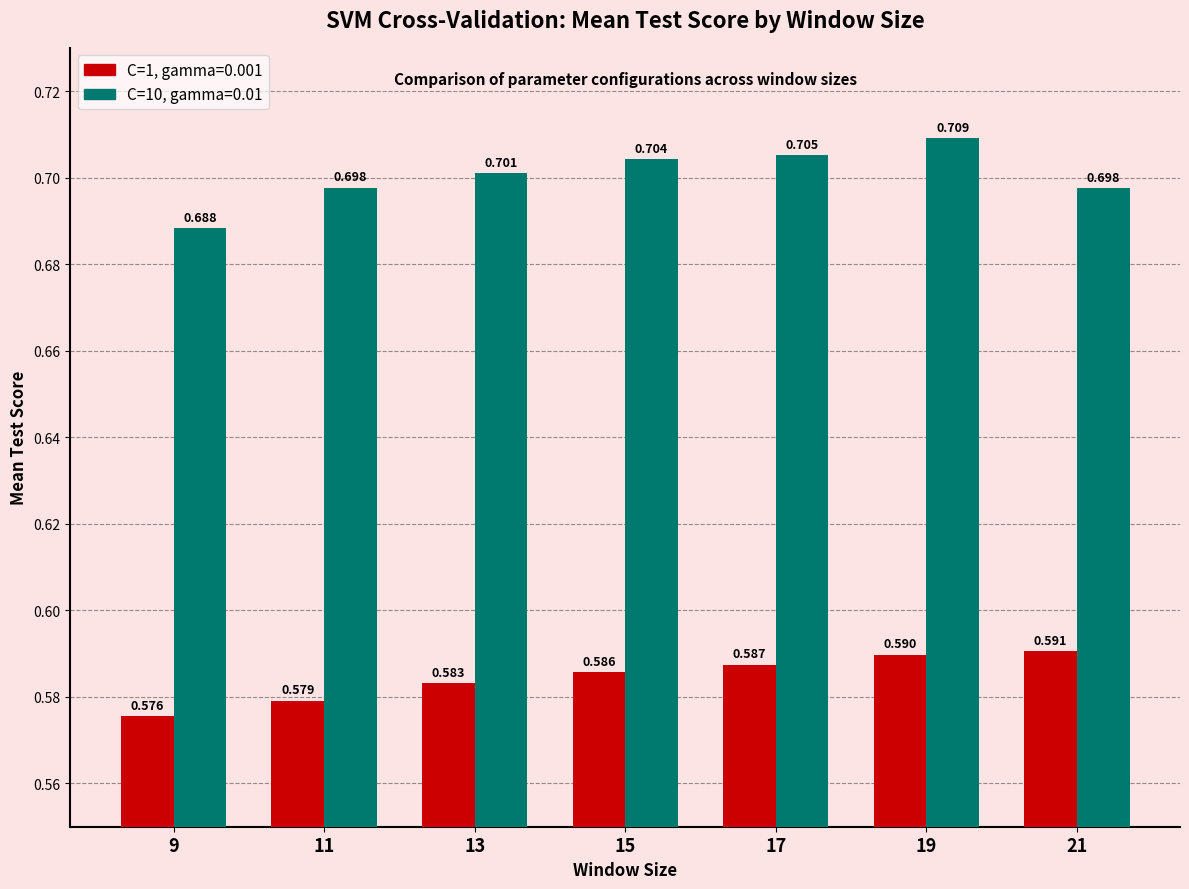

How many series are shown in this chart?

2